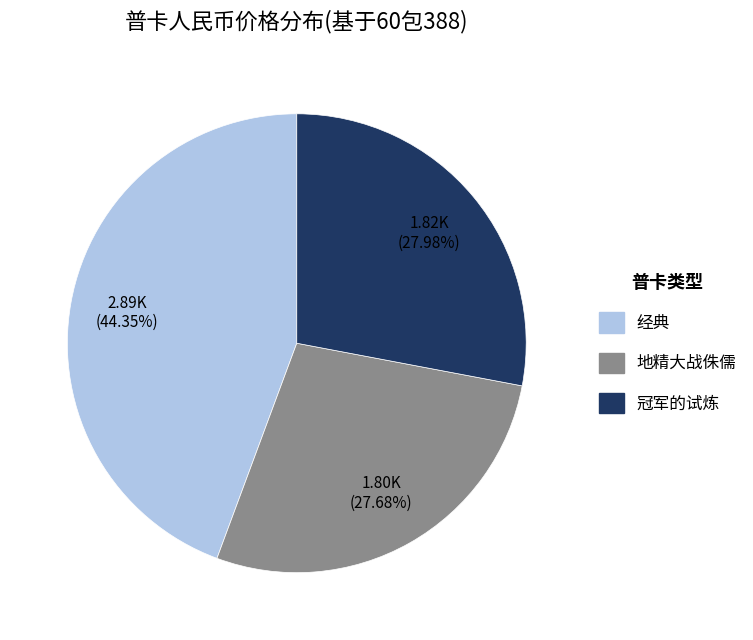

How much of the chart is everything except 冠军的试炼?

72.0%